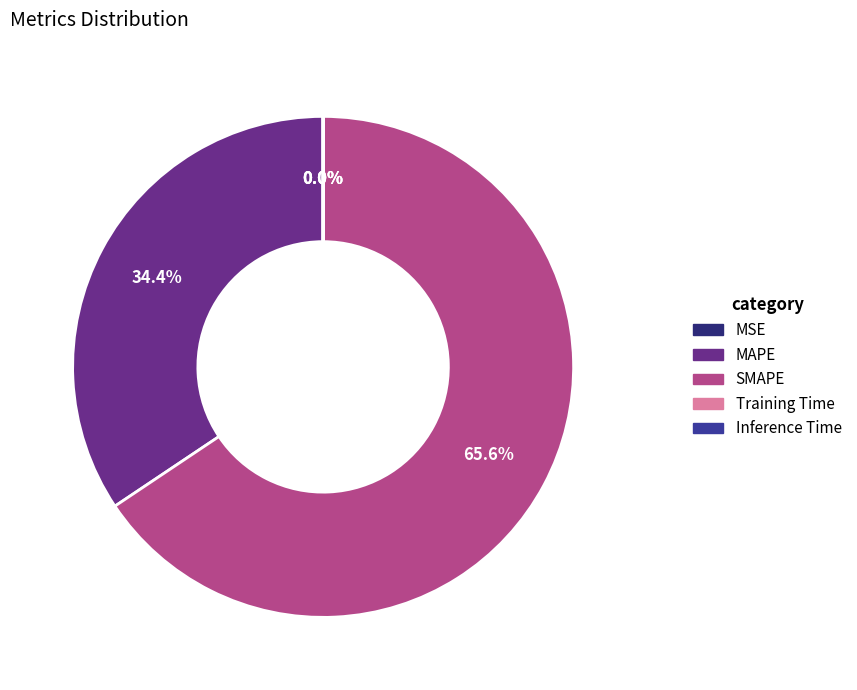

What portion of the pie excludes SMAPE?

34.4%